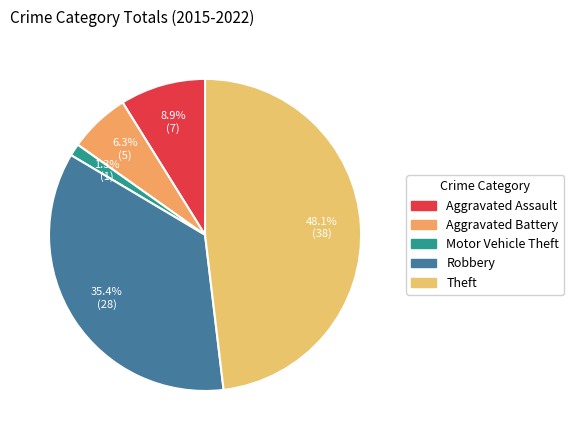

True or false: Theft accounts for 48% of the total.

True